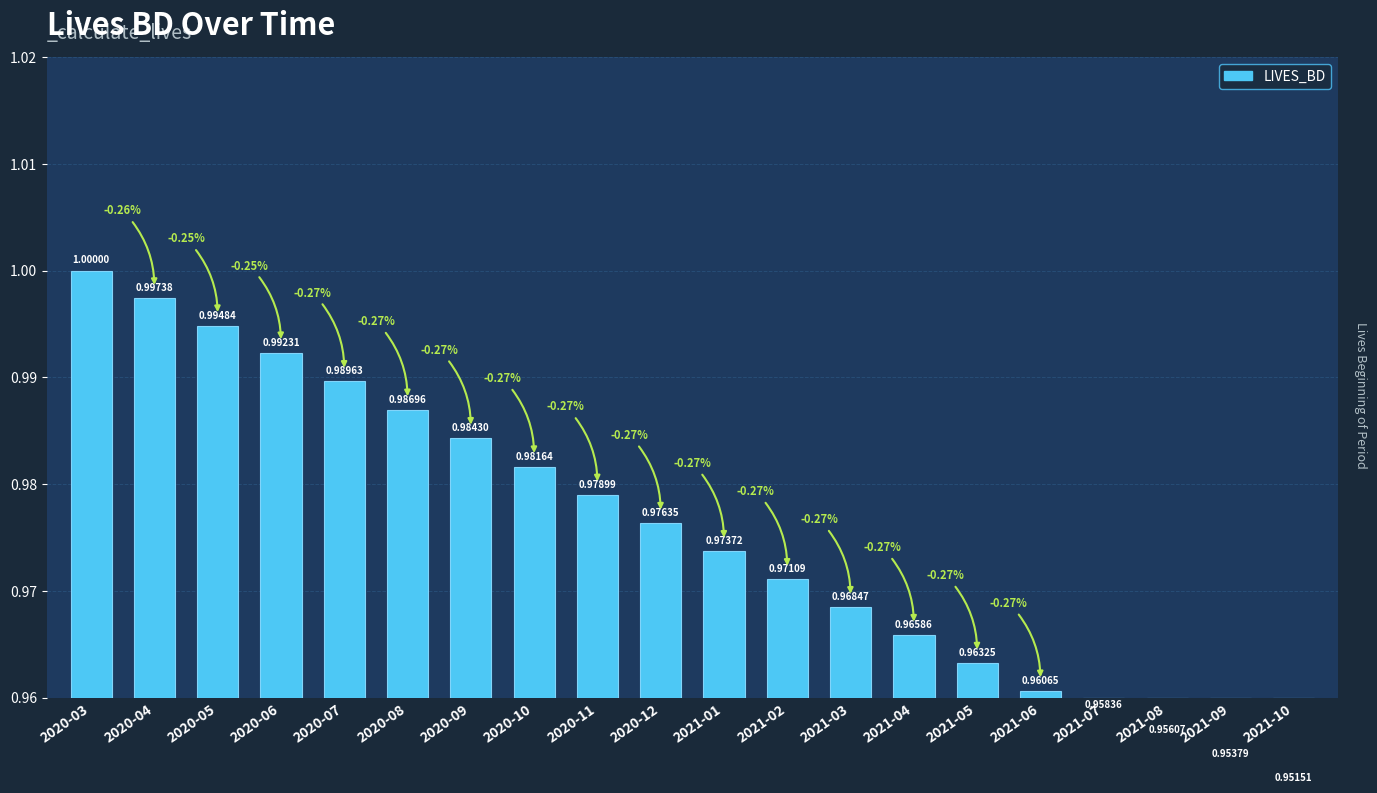

What is the maximum value shown in the chart?

1.0